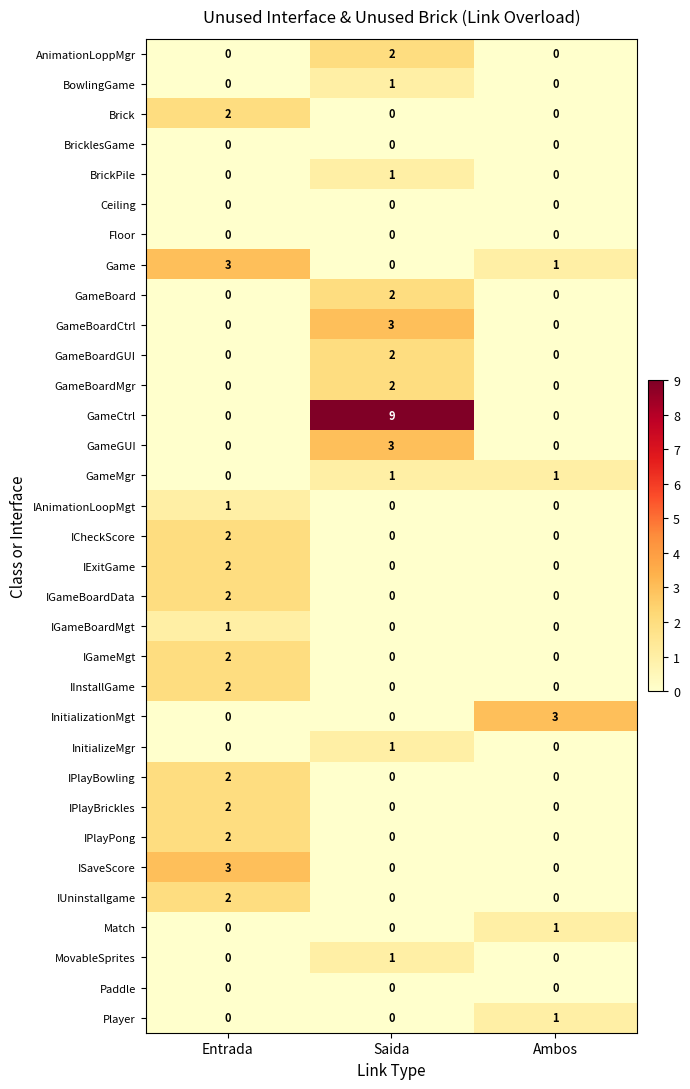

The value of MovableSprites at Saida is 1. True or false?

True